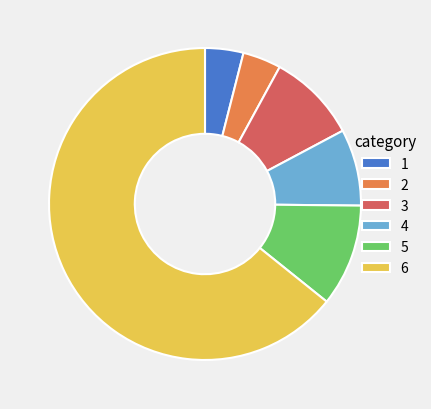

How many slices are in this pie chart?

6